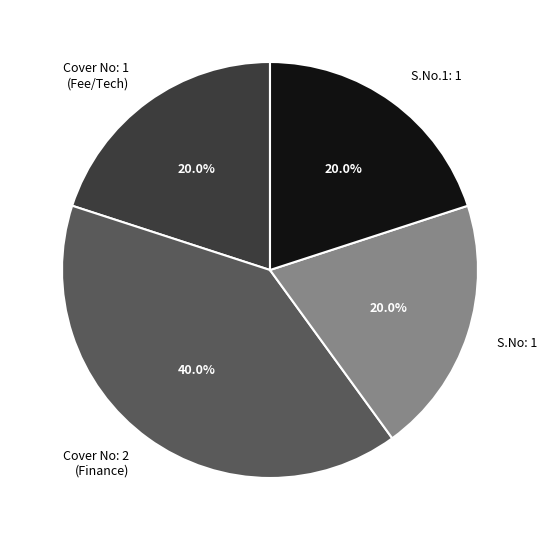

Does Cover No: 1 (Fee/Tech) represent more than half of the total?

No